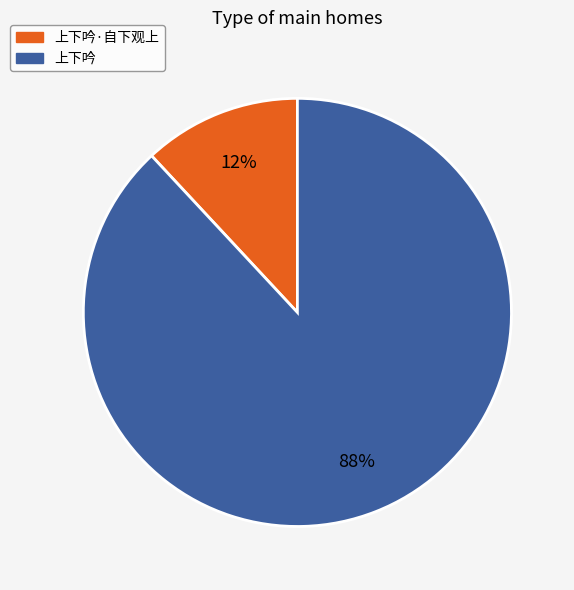

Which has a higher value, 上下吟·自下观上 or 上下吟?

上下吟